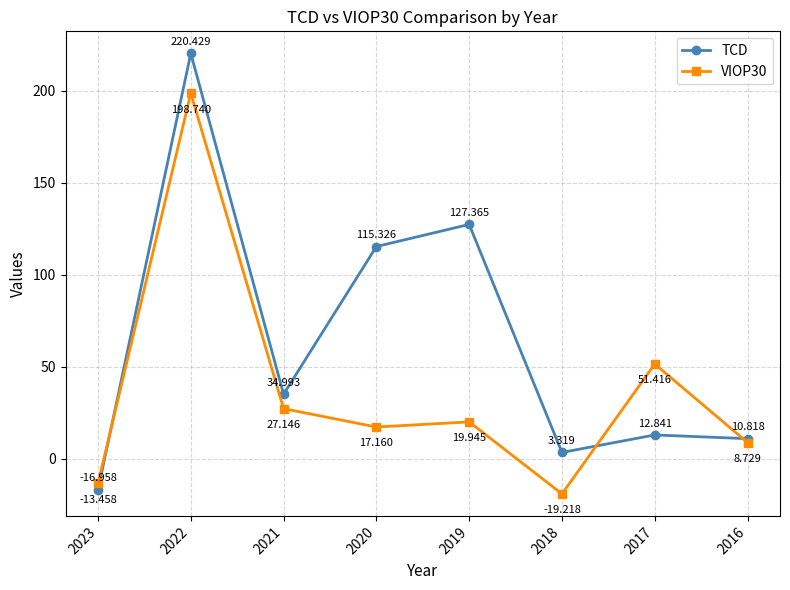

The value of VIOP30 at 2020 is 17.2. True or false?

True